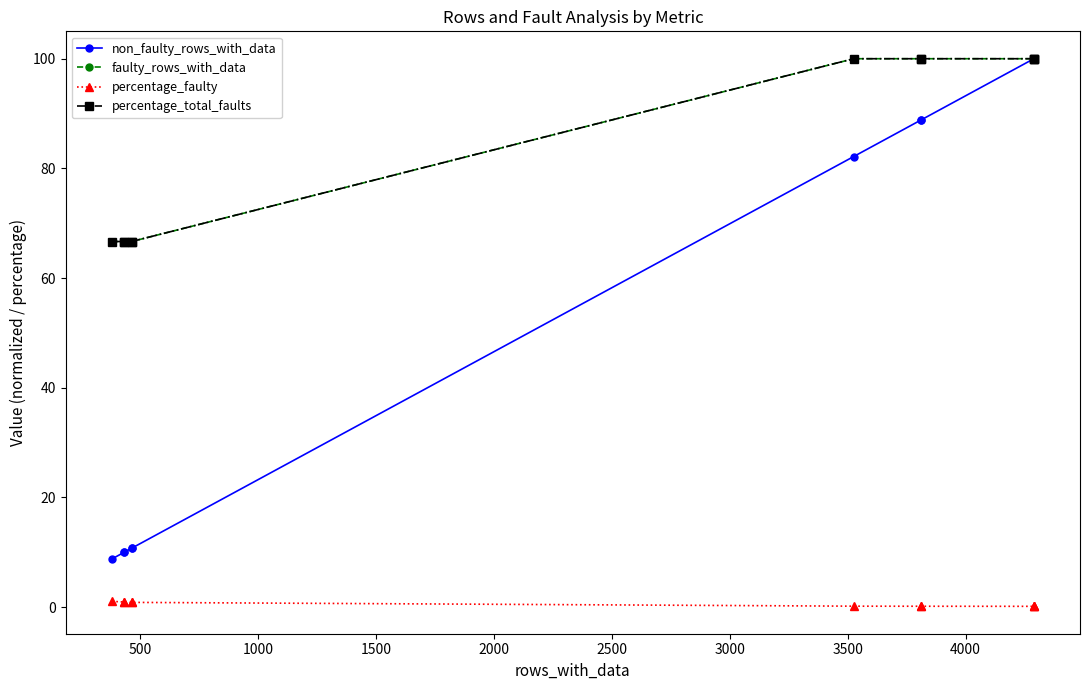

True or false: percentage_faulty and faulty_rows_with_data cross at least once.

False